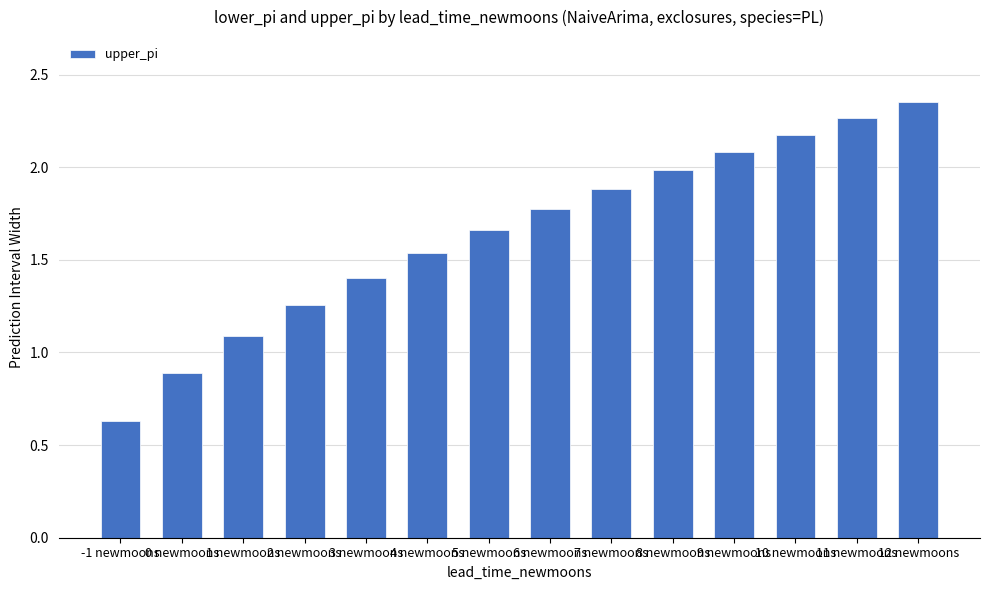

Which category has the highest value across all series?

12 newmoons